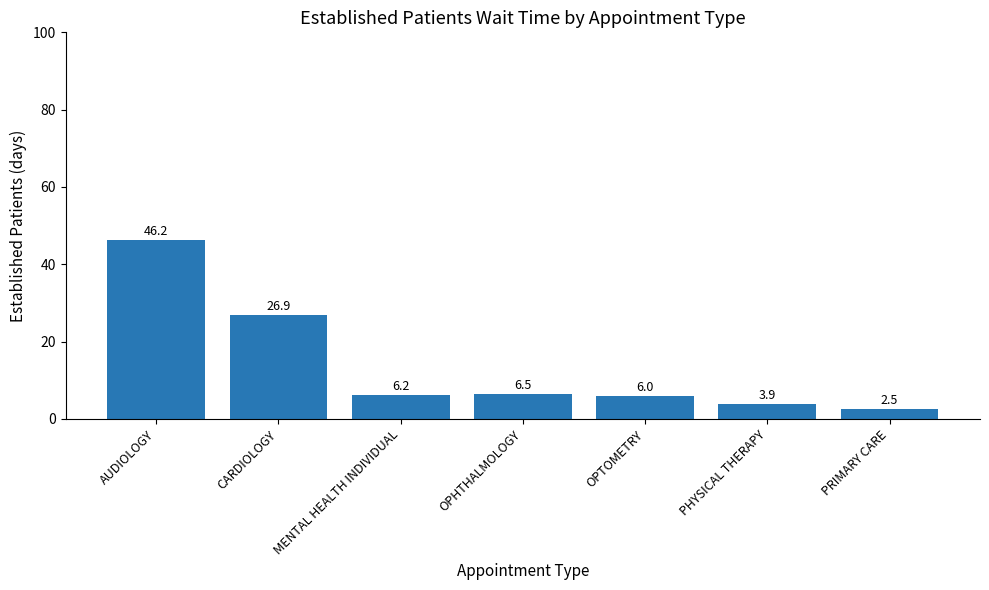

What is the change in value from AUDIOLOGY to CARDIOLOGY?

-19.3